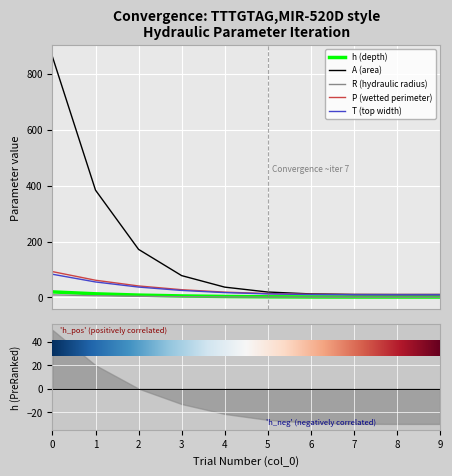

True or false: h (depth) and T (top width) cross at least once.

False